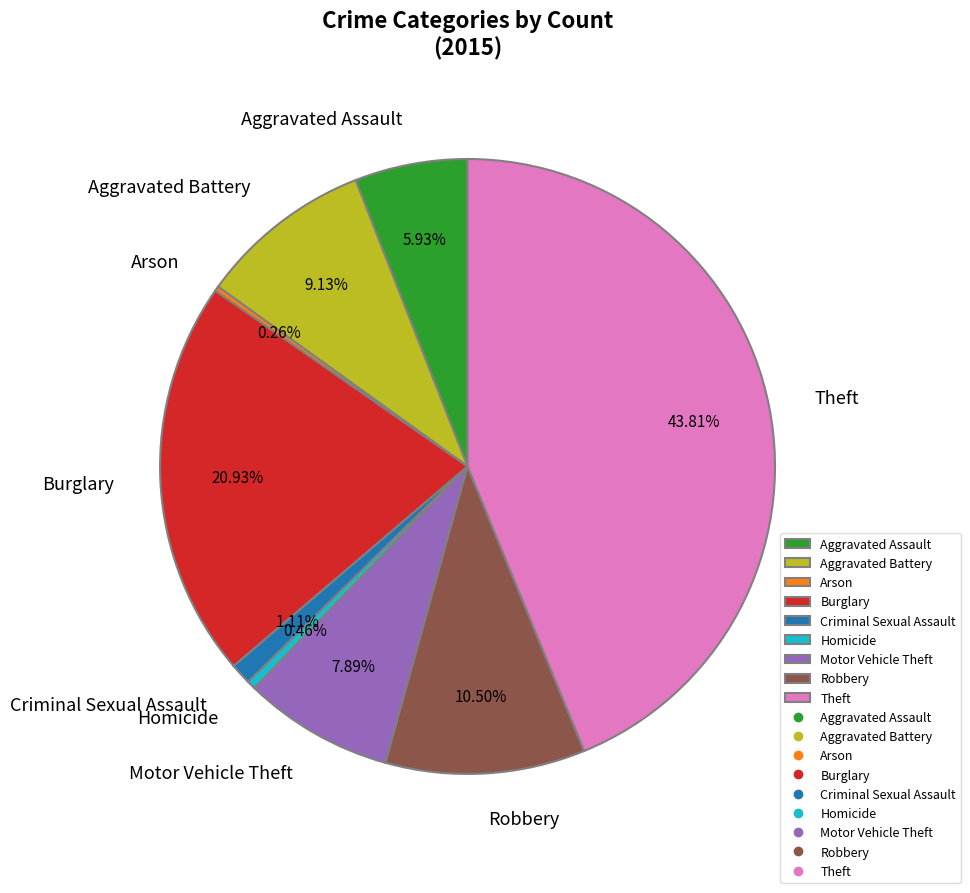

Which has a higher value, Burglary or Aggravated Assault?

Burglary